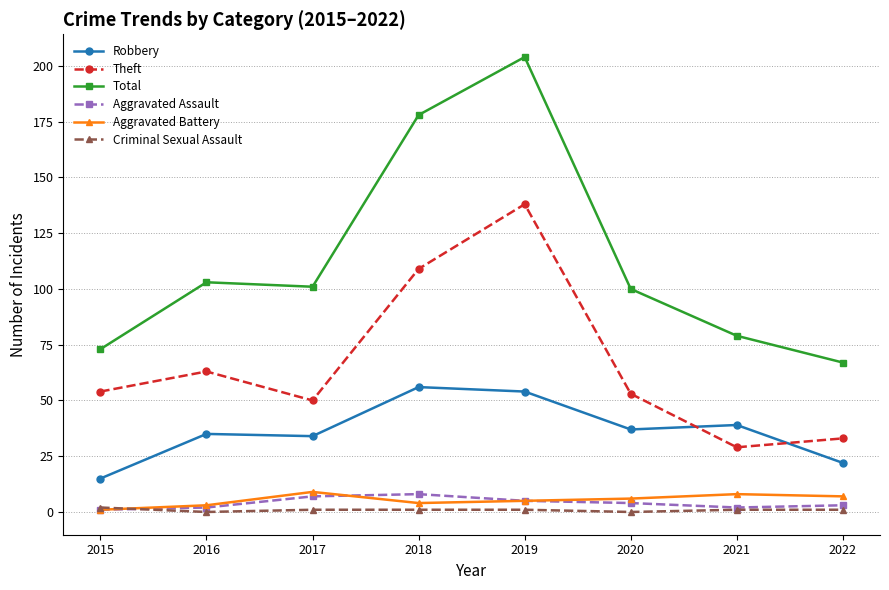

True or false: Total and Aggravated Assault cross at least once.

False